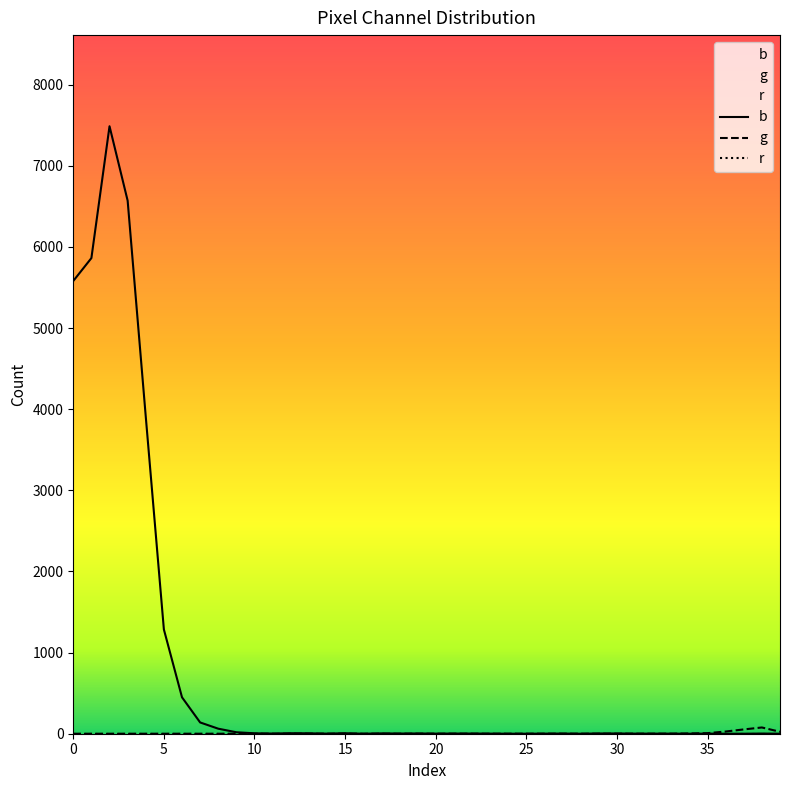

Read the b value at 30.

3